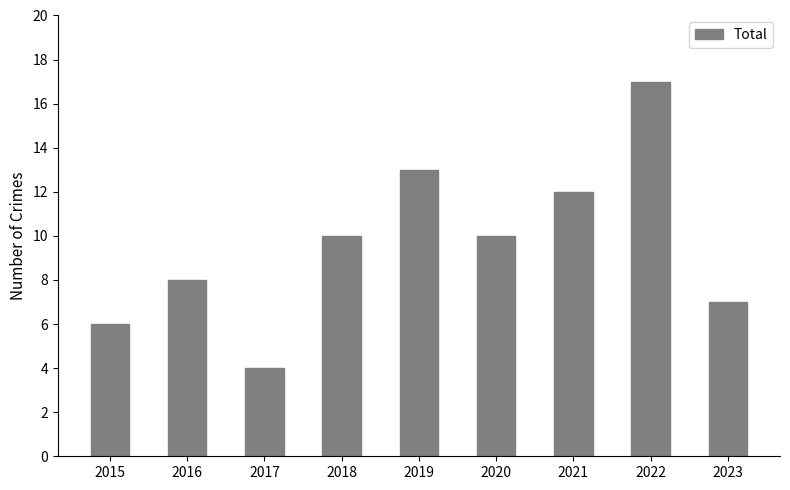

What is the minimum value shown in the chart?

4